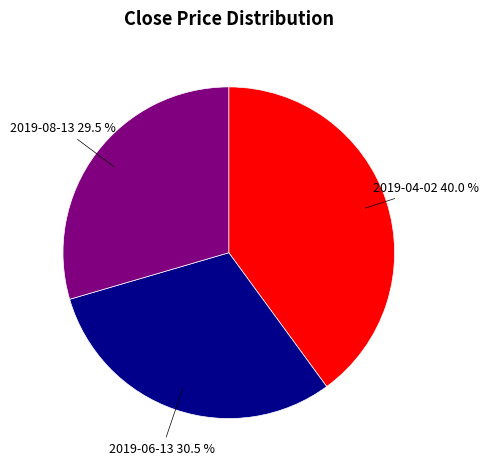

To the nearest percent, what is the average slice percentage?

33%